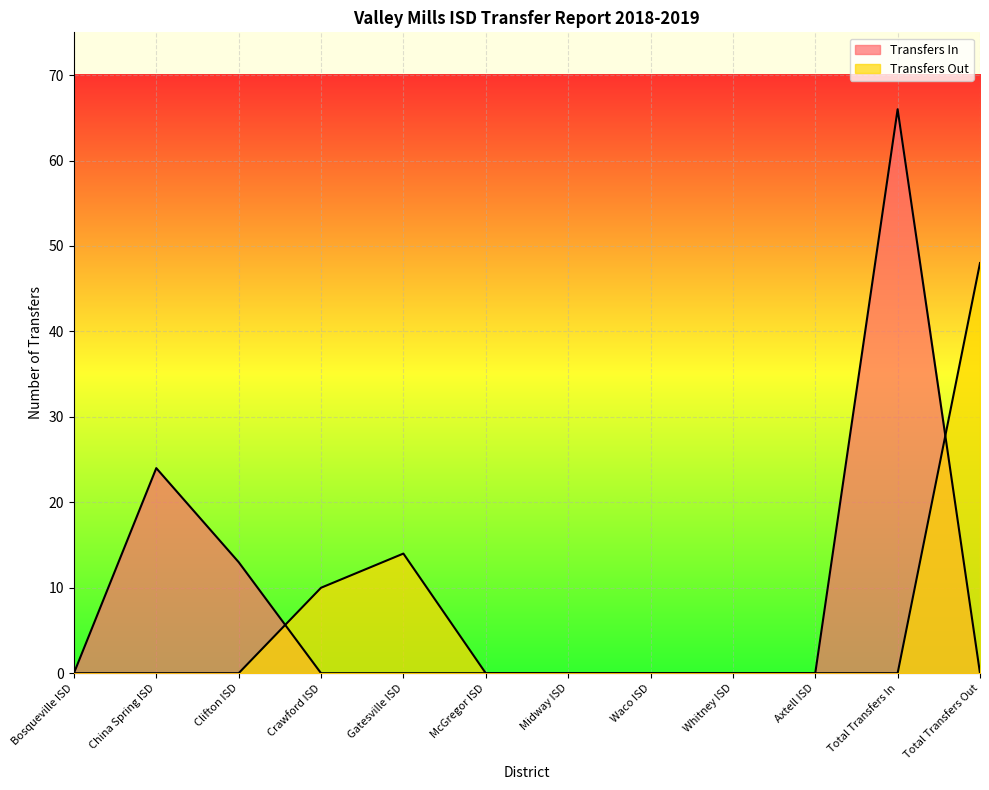

The value of Transfers Out at Gatesville ISD is 14. True or false?

True